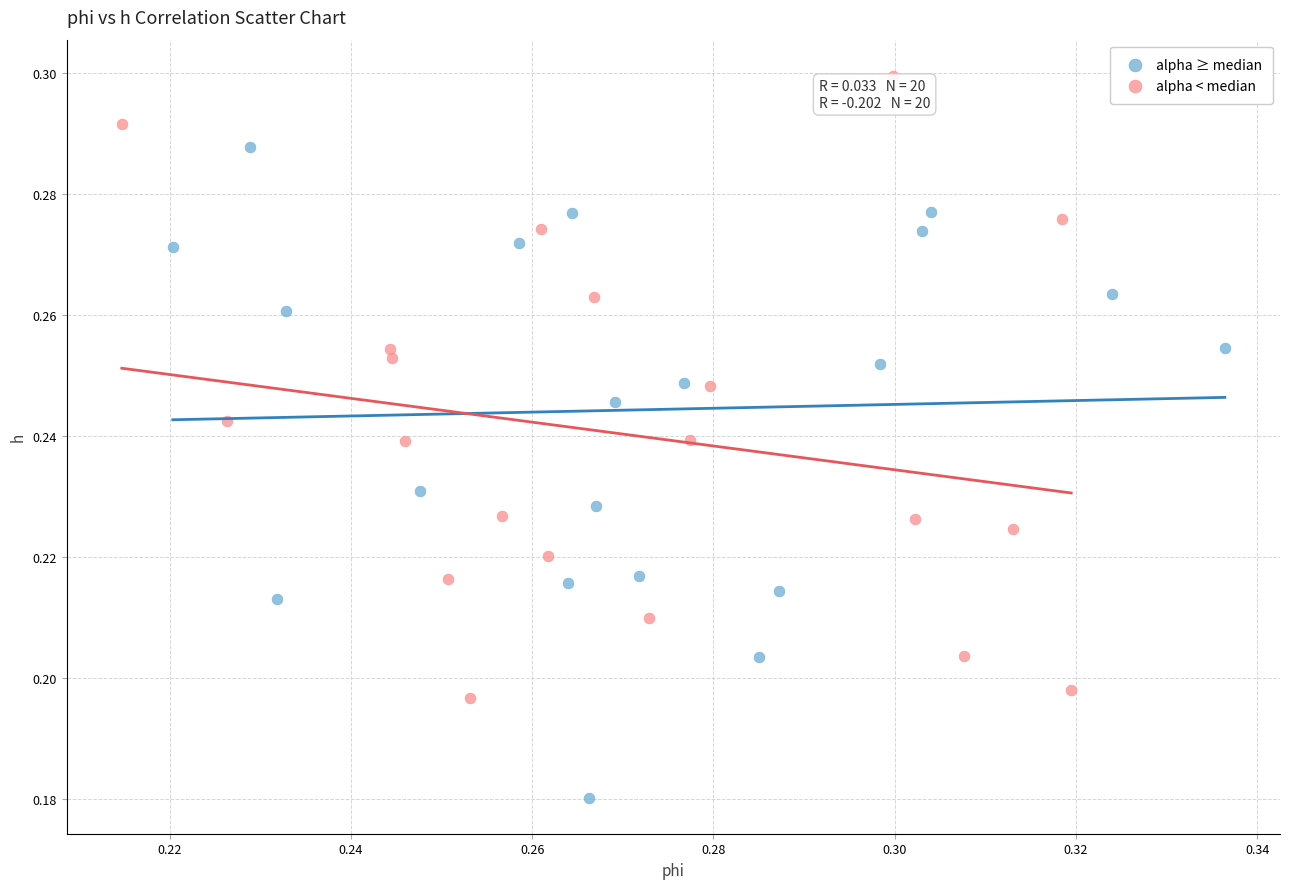

Which series contains the highest Y value?

alpha < median